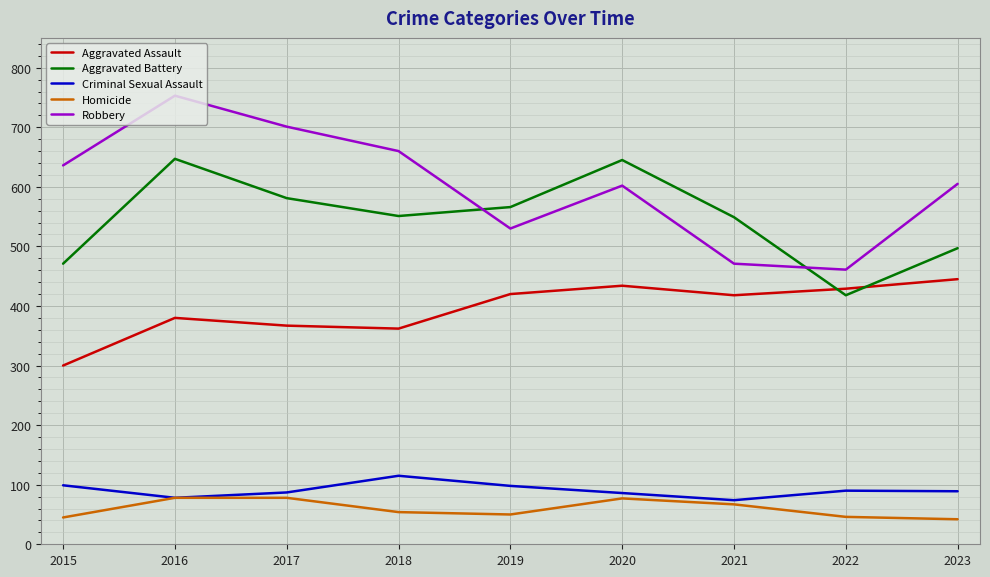

Read the Robbery value at 2020, to the nearest 50.

600